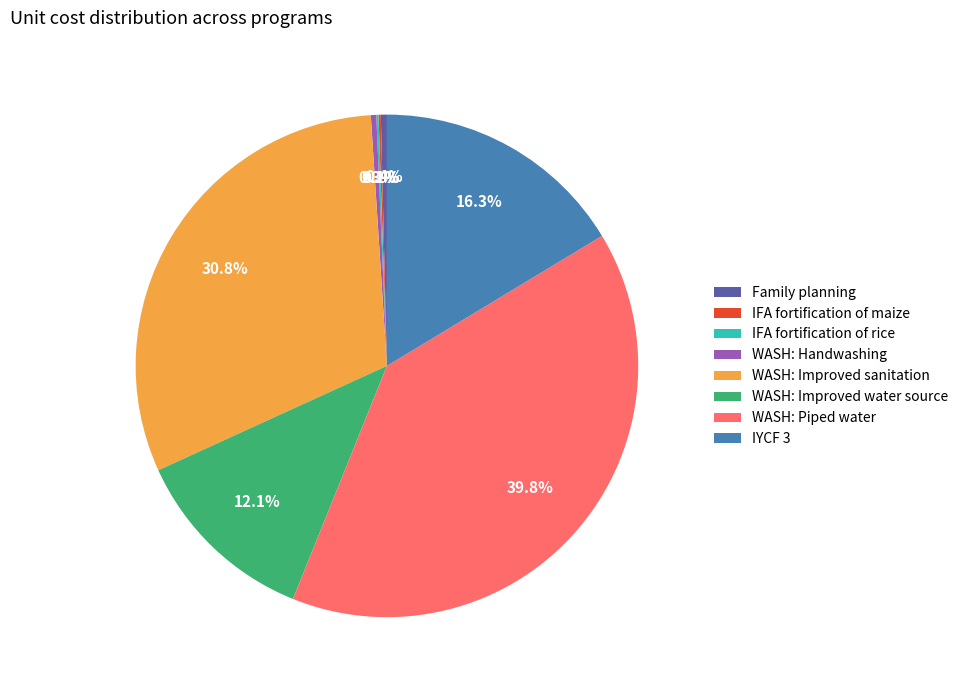

Is the sum of Family planning and IYCF 3 greater than half?

No